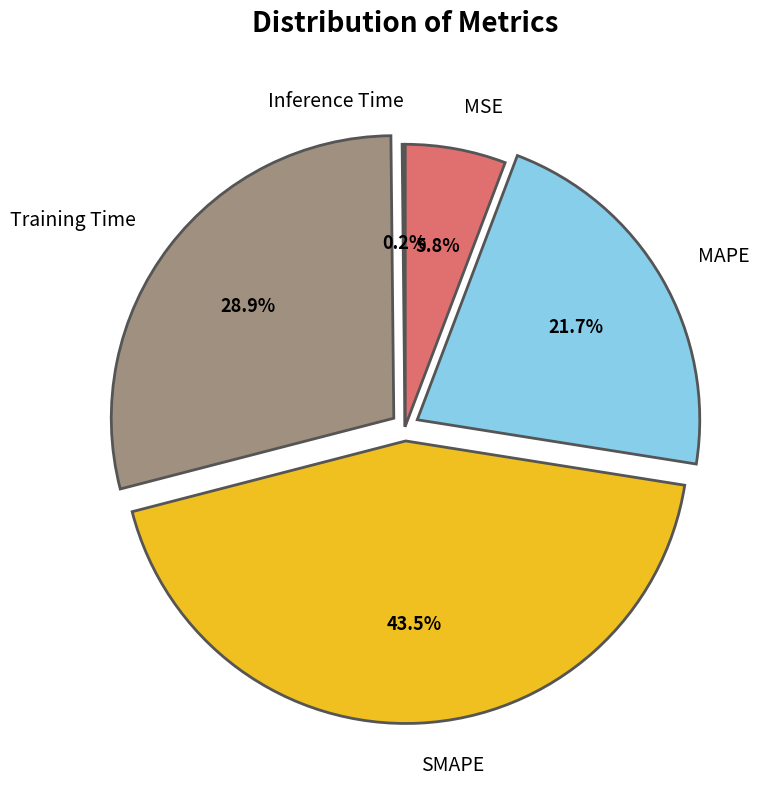

Is there any slice that represents more than half of the pie?

No